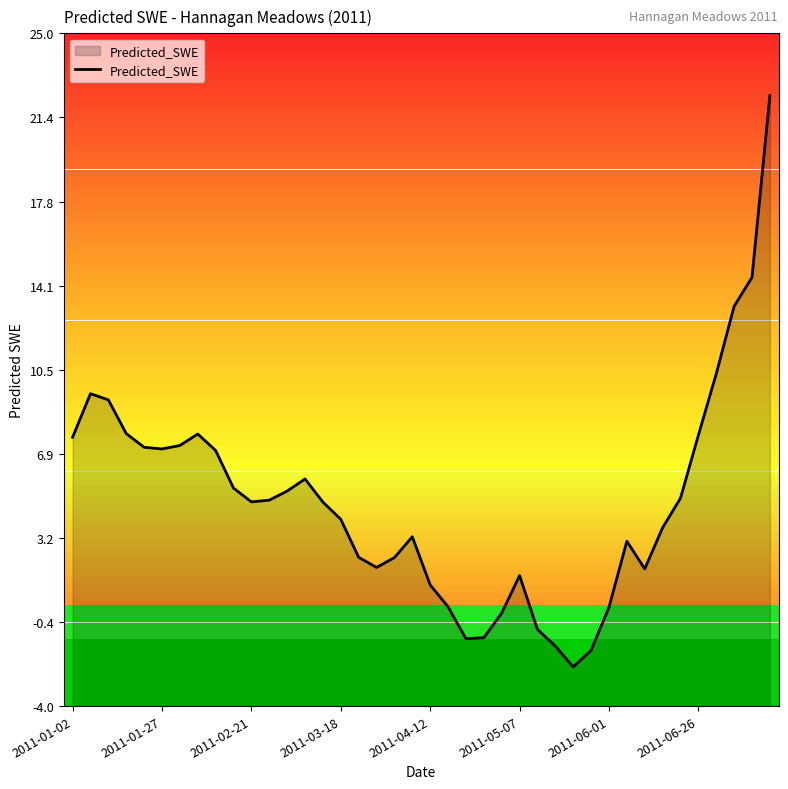

What is the maximum value for Predicted_SWE?

22.3